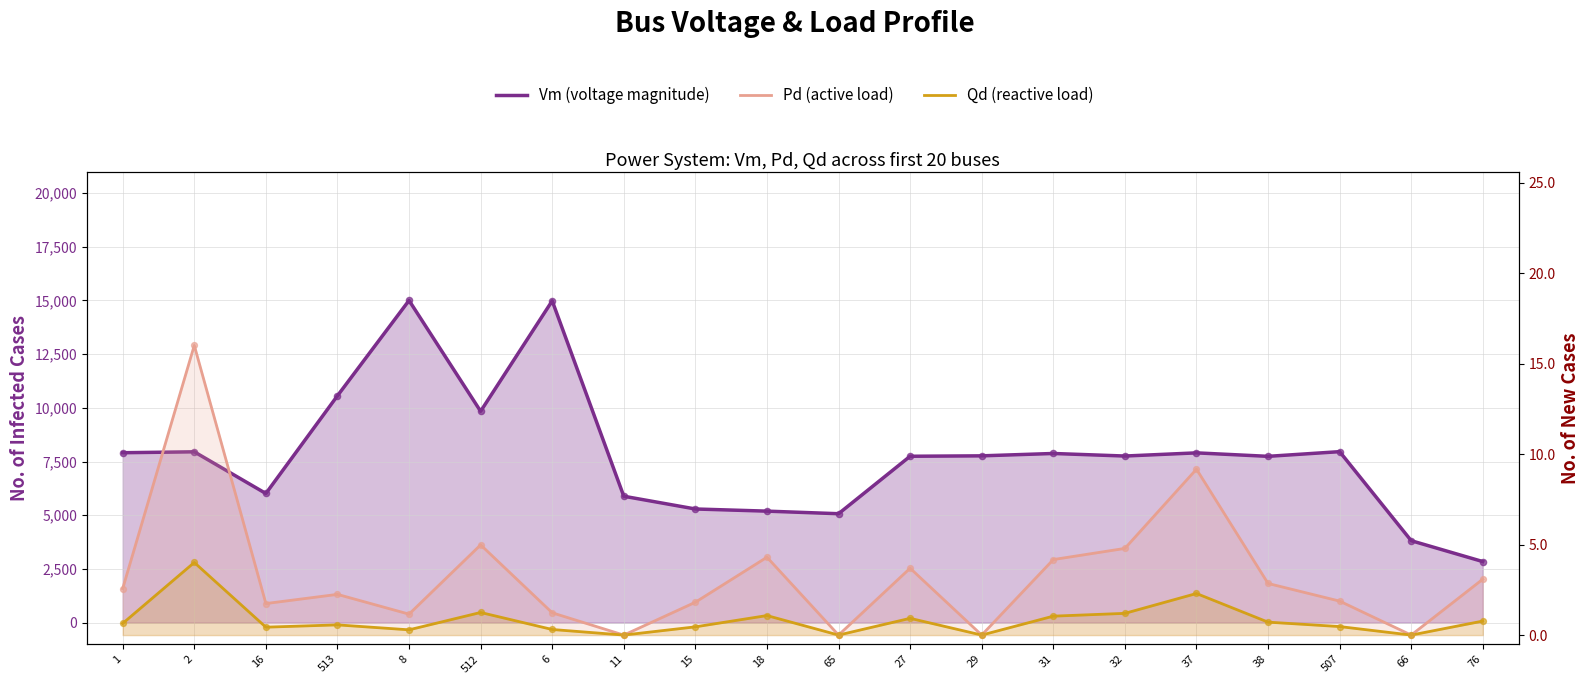

Which series has the largest Y range (max minus min)?

Vm (voltage magnitude)